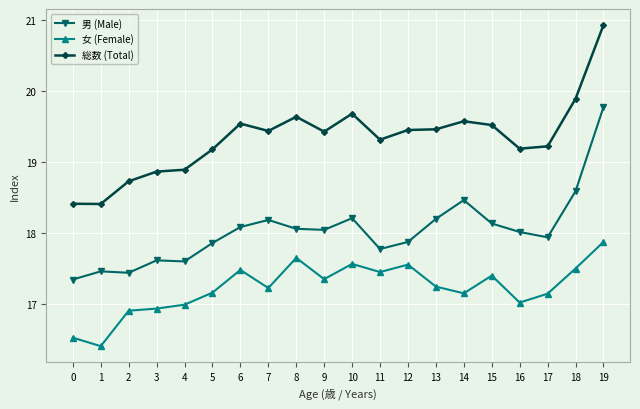

How many lines are shown in the chart?

3